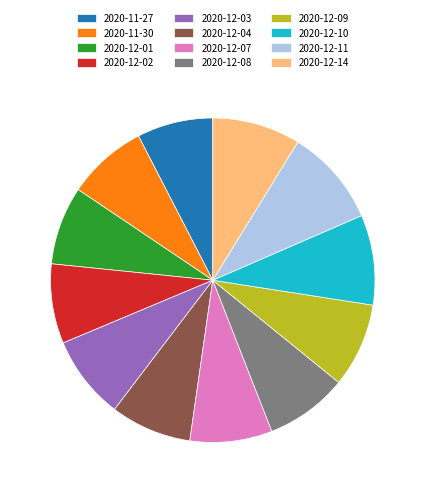

Does 2020-12-03 account for over 50% of the chart?

No